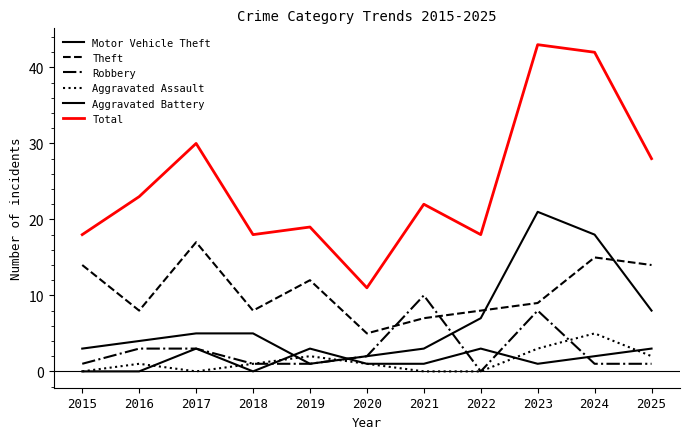

What is the sum of the Aggravated Battery values at 2020 and 2021?

2